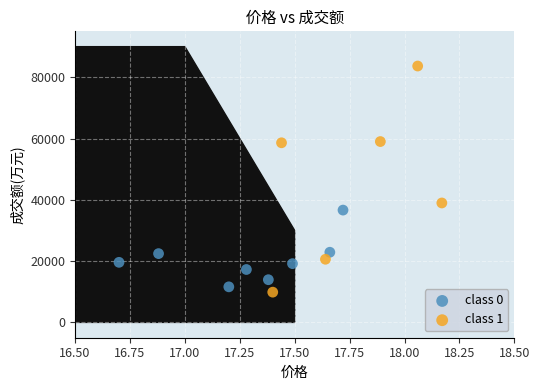

Which series contains the highest Y value?

class 1